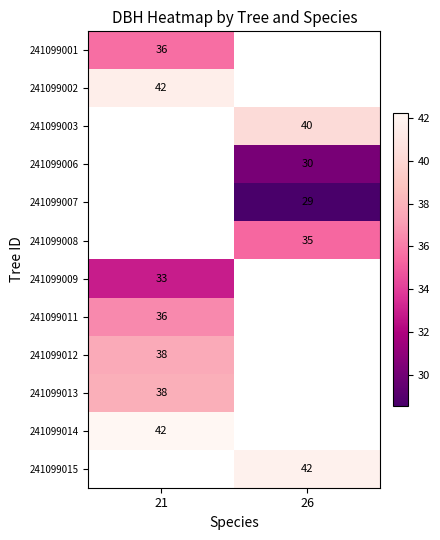

True or false: 241099015 has a value of 41.8 at 26.

True